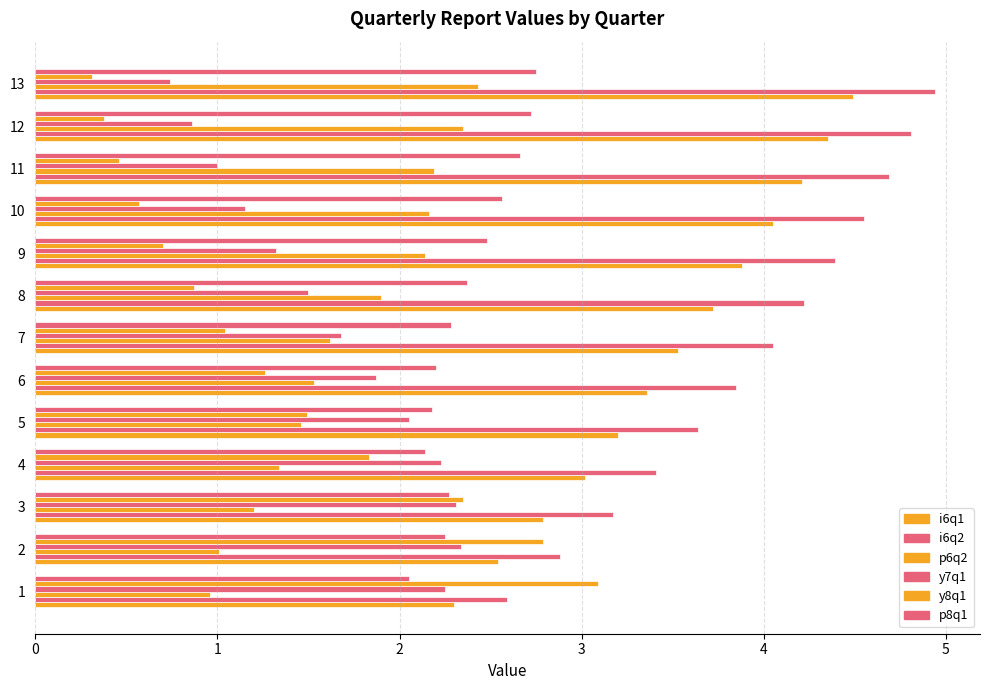

At which label does p6q2 reach its peak?

13